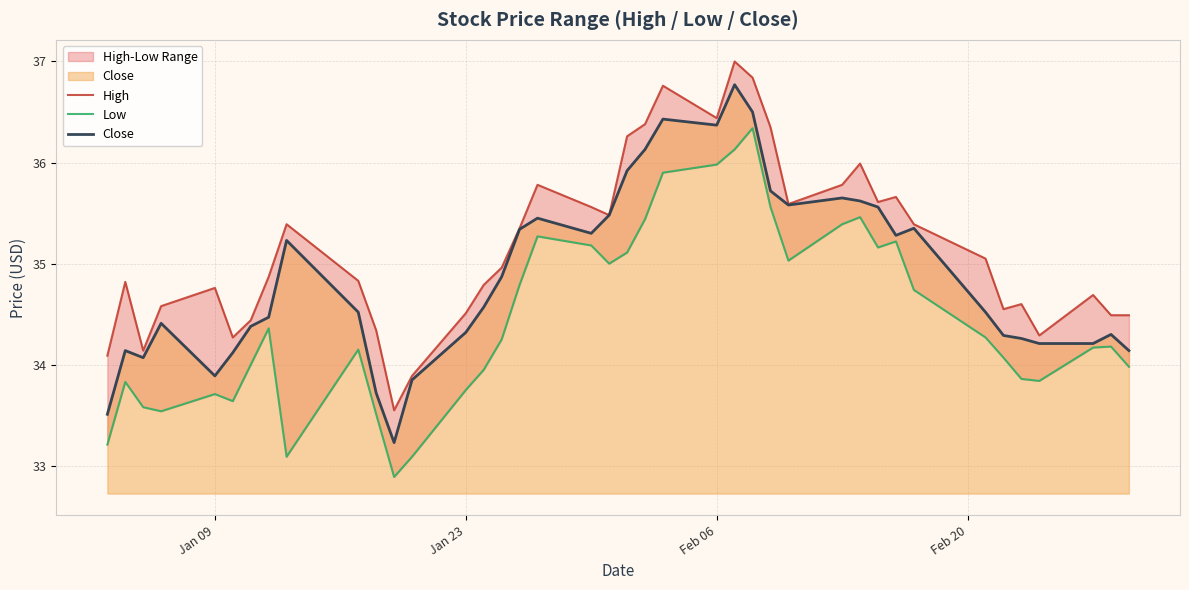

What is the maximum value shown in the chart?

37.0